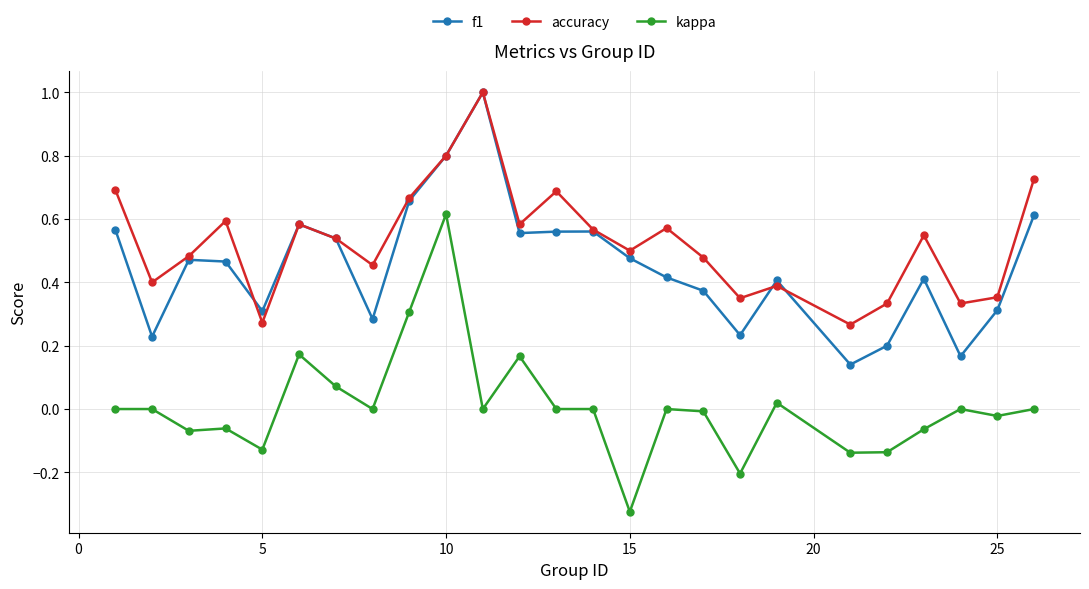

True or false: f1 has more than 0 interior local peaks.

True